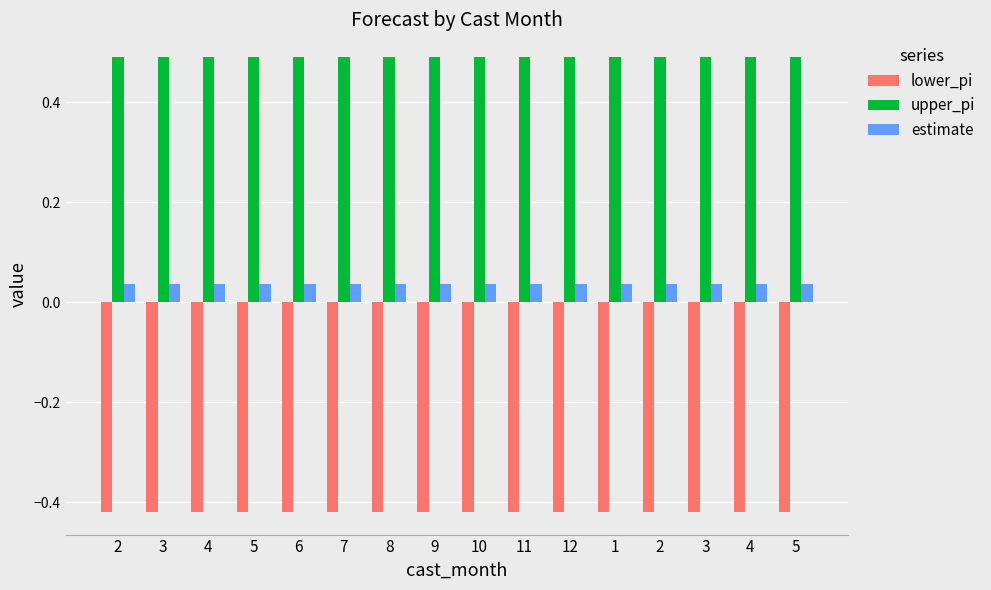

List the labels in order of upper_pi value, largest first.

5, 4, 3, 2, 1, 12, 11, 10, 9, 8, 7, 6, 5, 4, 3, 2